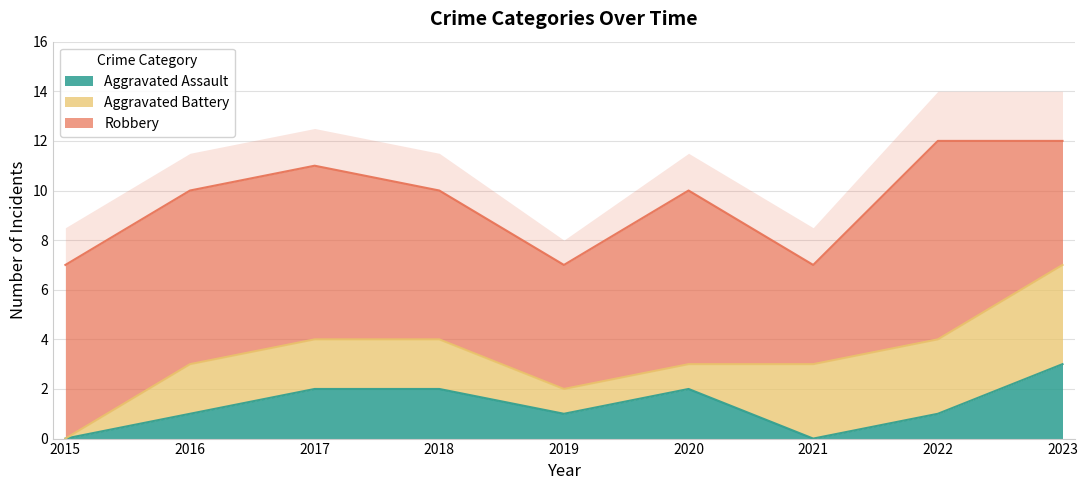

Reading left to right, extract all data points from this chart.

Aggravated Assault: 2015=0	2016=1	2017=2	2018=2	2019=1	2020=2	2021=0	2022=1	2023=3
Aggravated Battery: 2015=0	2016=2	2017=2	2018=2	2019=1	2020=1	2021=3	2022=3	2023=4
Robbery: 2015=7	2016=7	2017=7	2018=6	2019=5	2020=7	2021=4	2022=8	2023=5